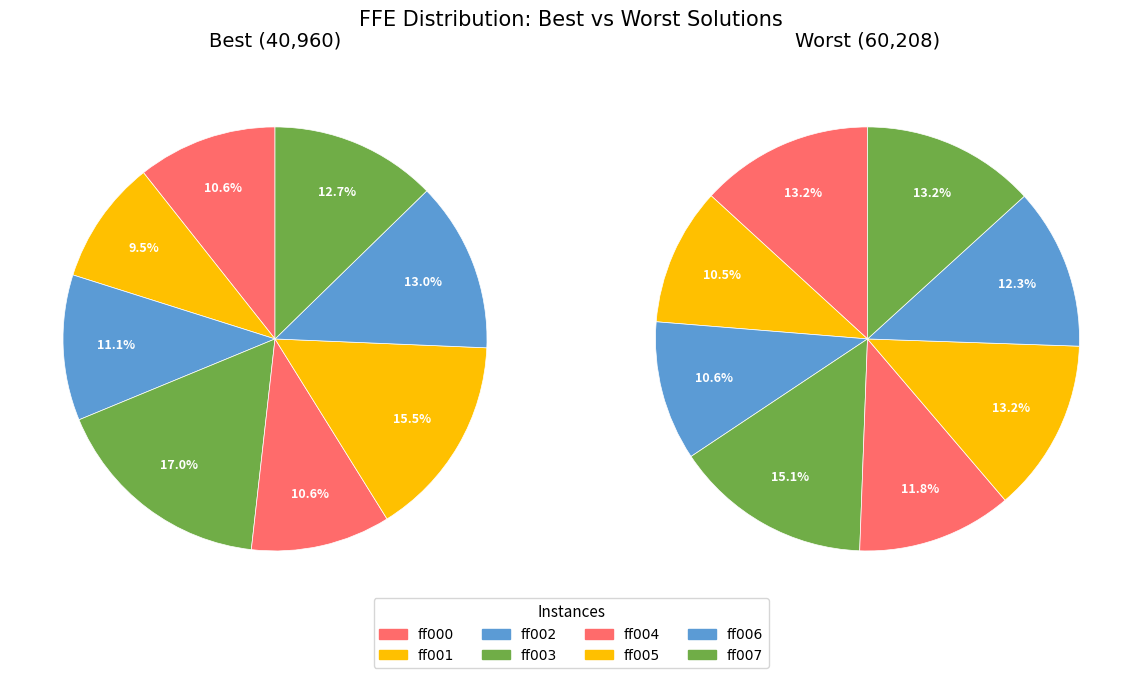

Is there a majority slice in this chart?

No